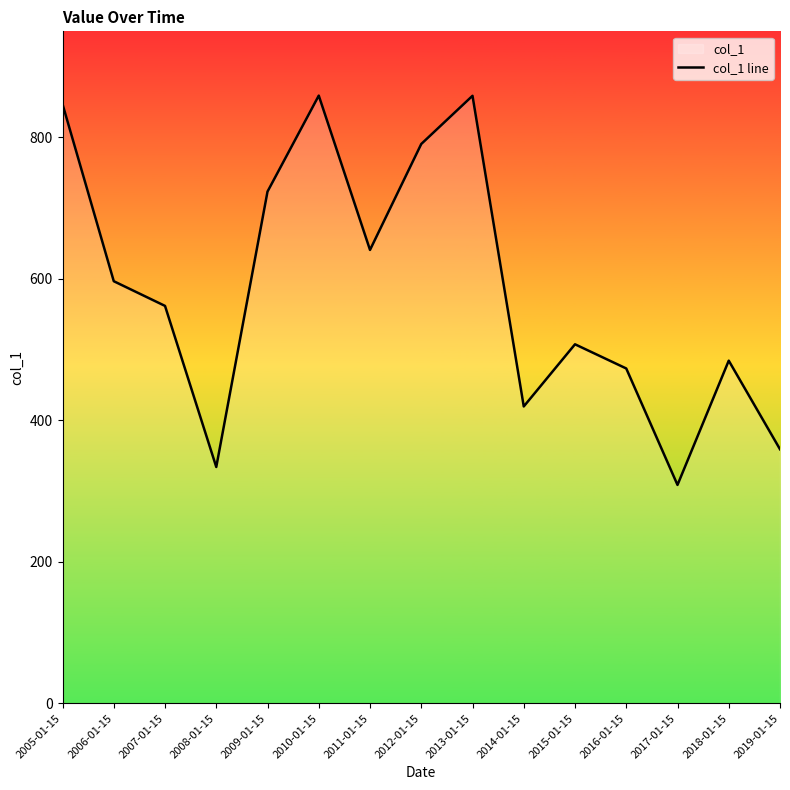

How many lines are shown in the chart?

1